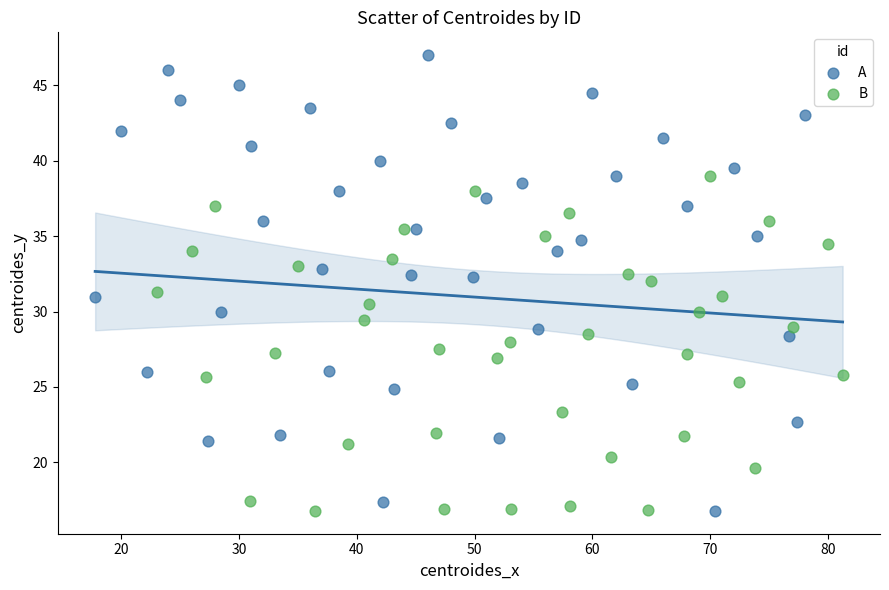

Which series reaches the maximum Y coordinate?

A